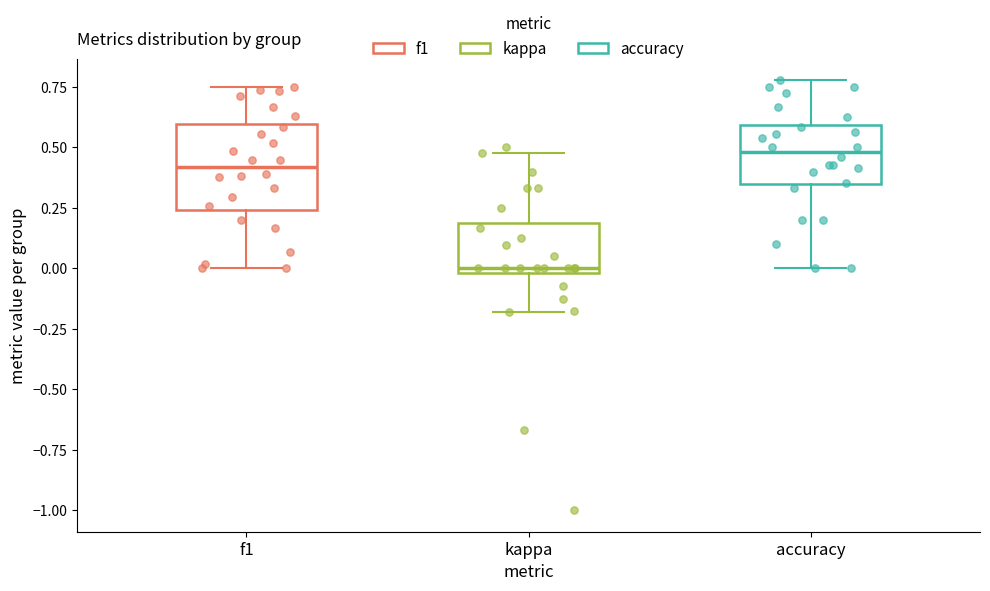

Reading left to right, read every box against the y-axis: the position of its median line, the range the box covers, and the ends of its whiskers. The values are not printed on the chart, so give them approximately, as read against the axis.

f1: median 0.40, box 0.25 to 0.60, whiskers 0.00 to 0.75
kappa: median 0.00 (just above the box's lower edge), box 0.00 to 0.20, whiskers -0.20 to 0.50
accuracy: median 0.50, box 0.35 to 0.60, whiskers 0.00 to 0.80